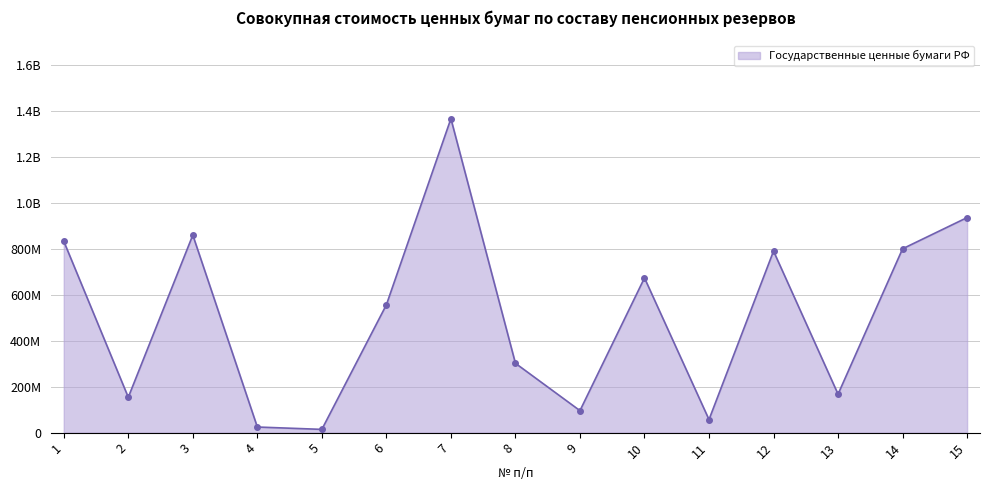

What is the maximum value shown in the chart?

1367877543.8